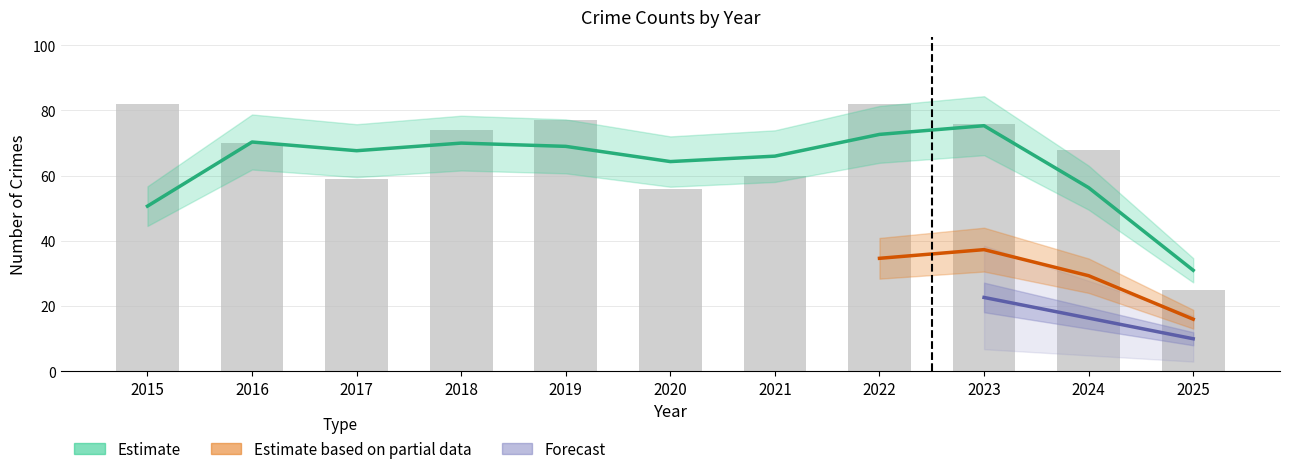

The Aggravated Assault series shows 7 at 2016. True or false?

False